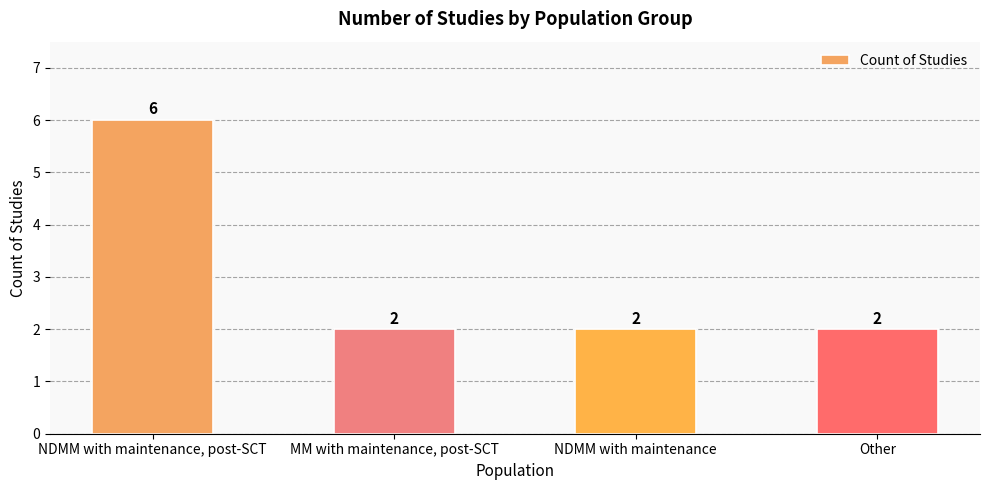

What position from the right is NDMM with maintenance?

2